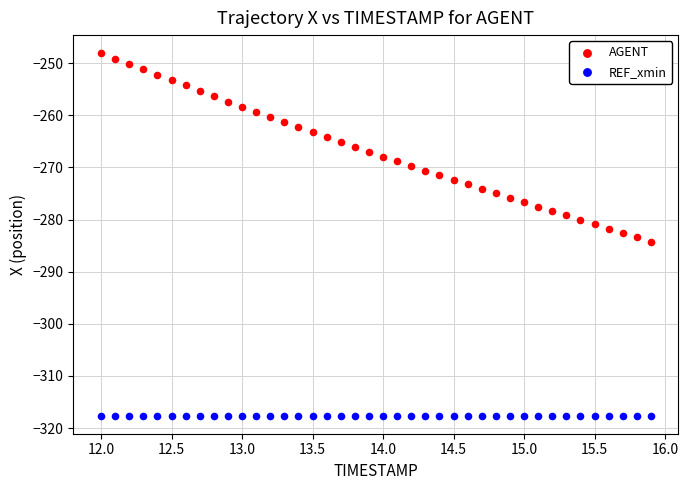

Which series reaches the minimum Y coordinate?

REF_xmin